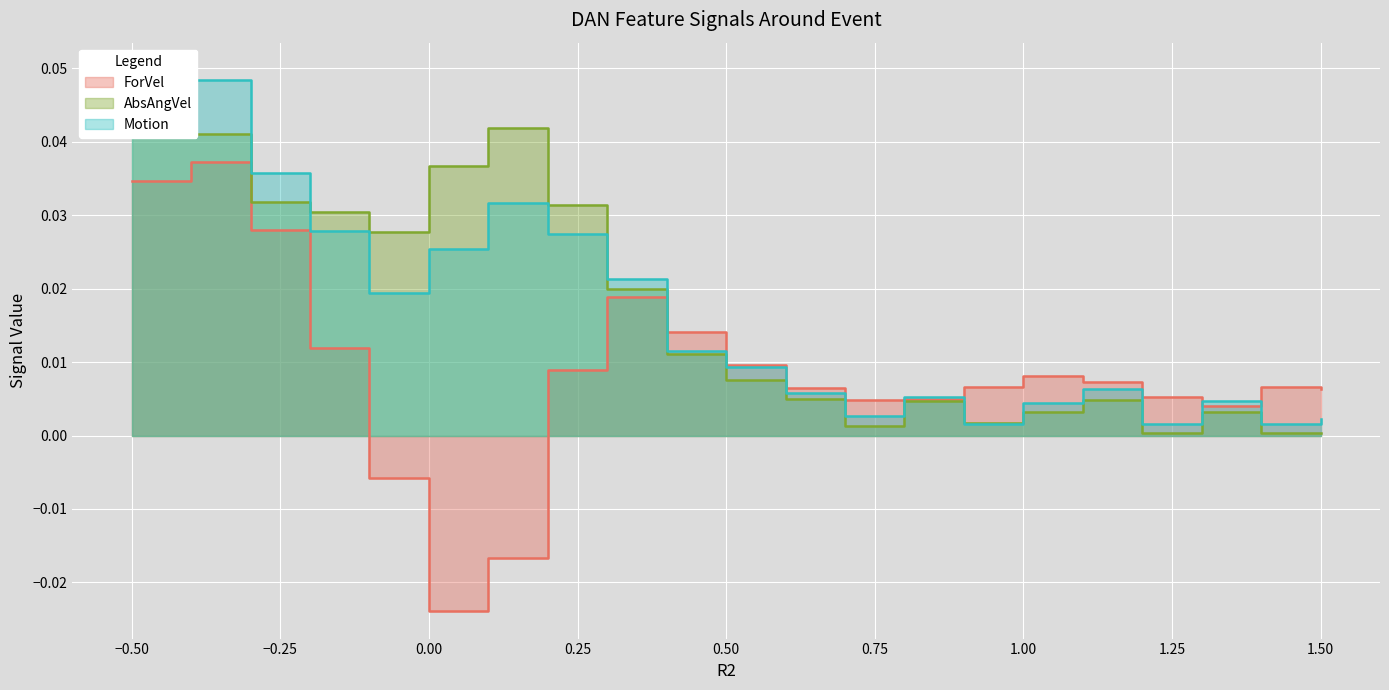

What are all the series names shown in the legend?

ForVel, AbsAngVel, Motion